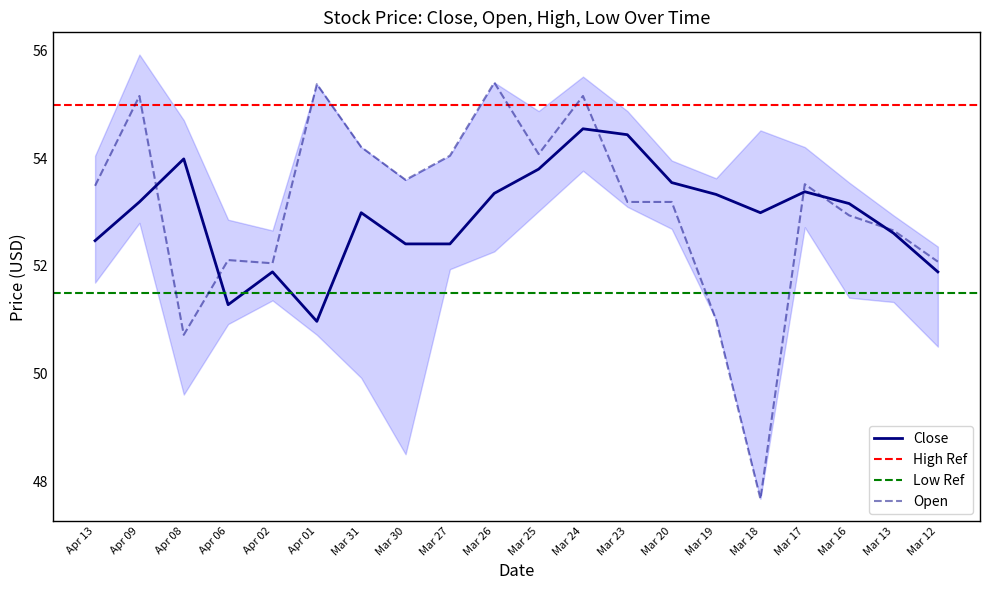

Which series has the widest spread of values?

open